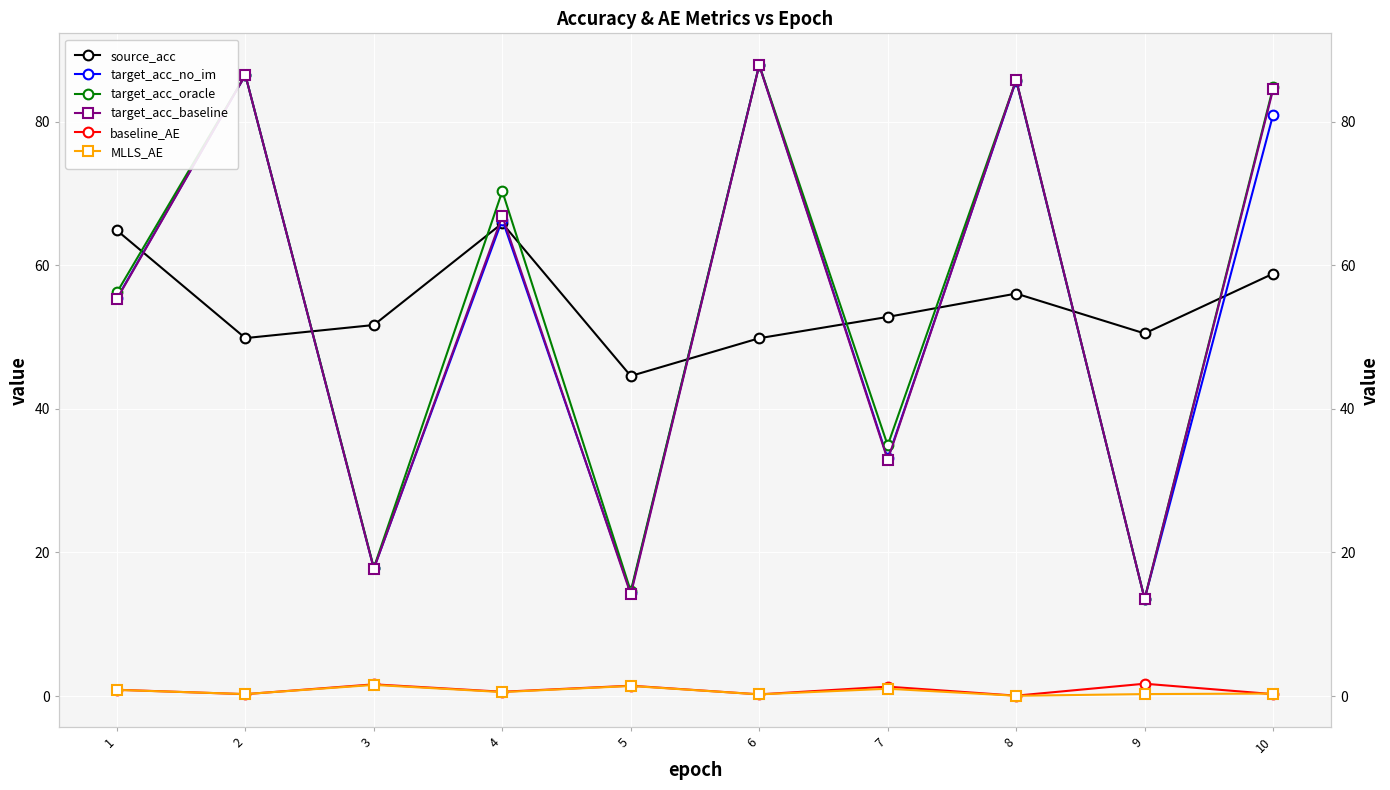

What is the greatest value displayed?

87.9